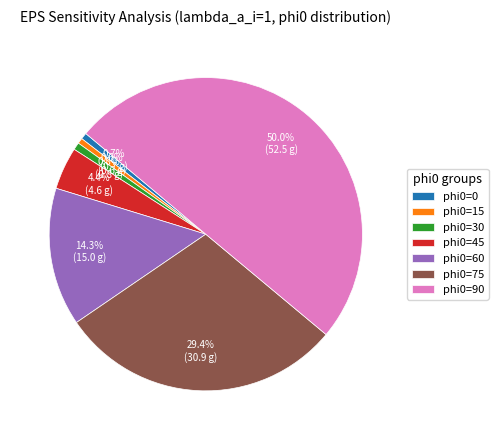

To the nearest percent, what percentage of the pie is phi0=45?

4%